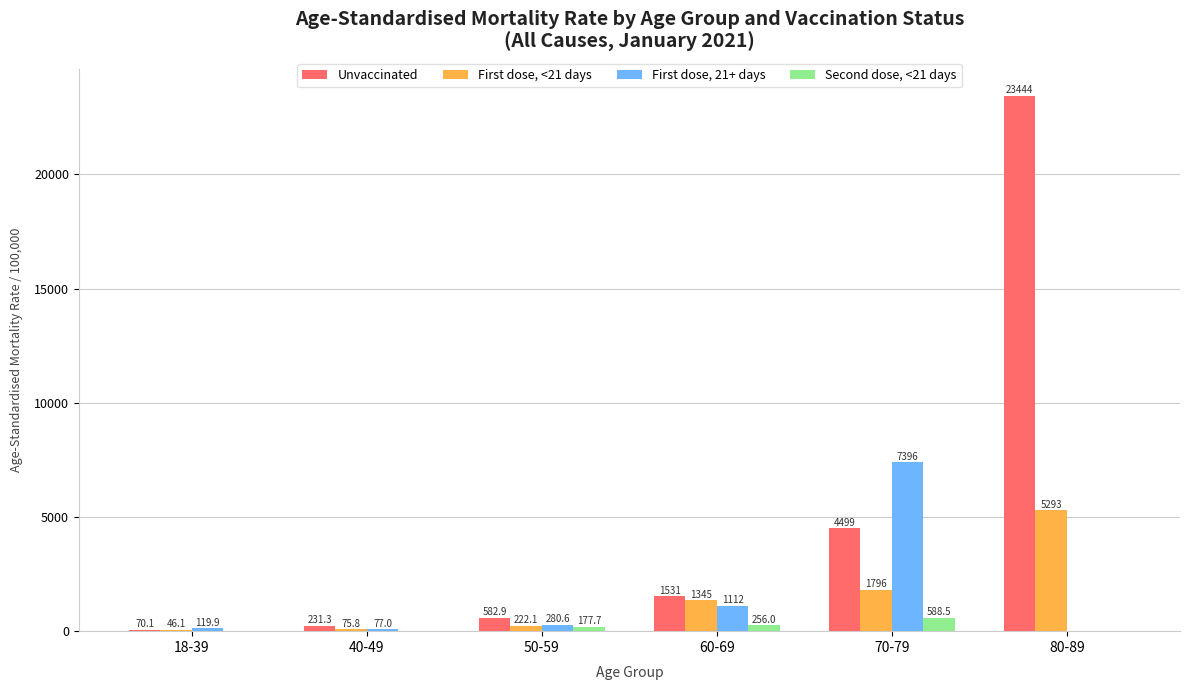

Reading left to right, list all the values displayed in this chart.

Unvaccinated: 70.1	231.3	582.9	1531.1	4499.2	23444.6
First dose, <21 days: 46.1	75.8	222.1	1345.7	1796.7	5293.7
First dose, 21+ days: 119.9	77.0	280.6	1112.3	7396.7	0.0
Second dose, <21 days: 0.0	0.0	177.7	256.0	588.5	0.0